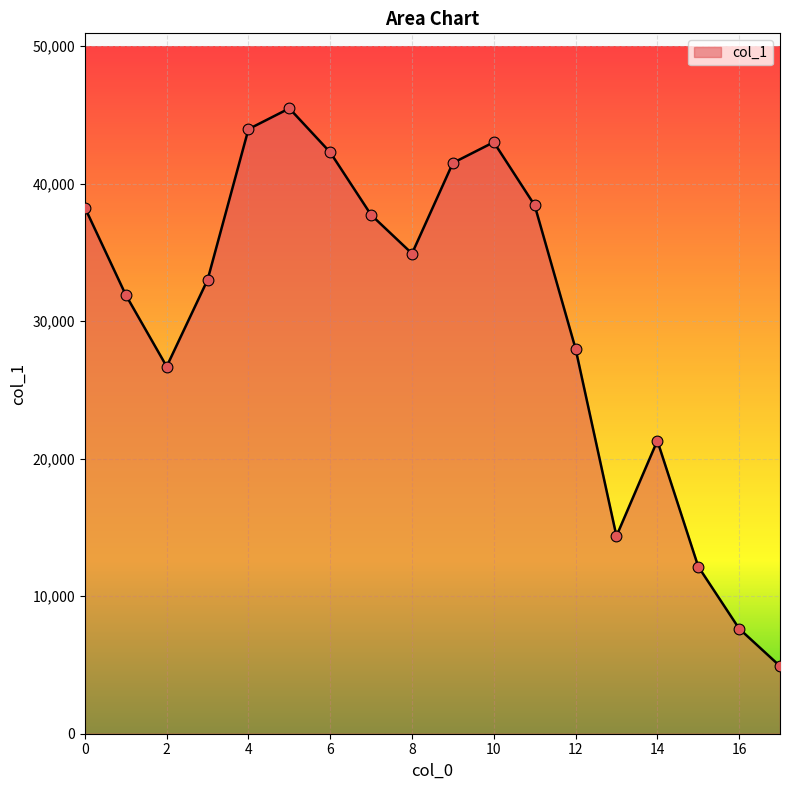

What is the difference between the maximum and minimum values?

40564